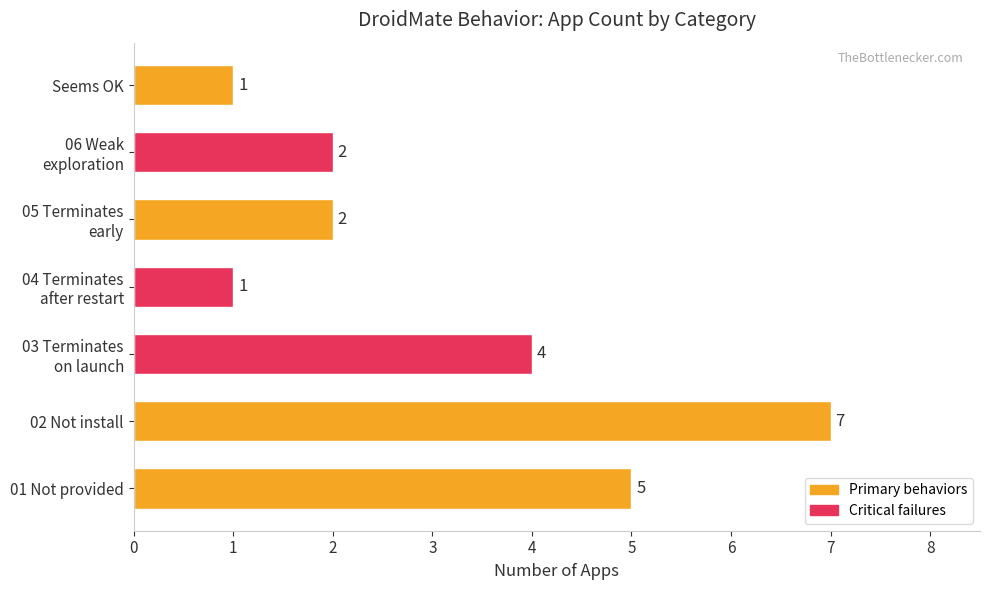

What is the sum of all values?

22